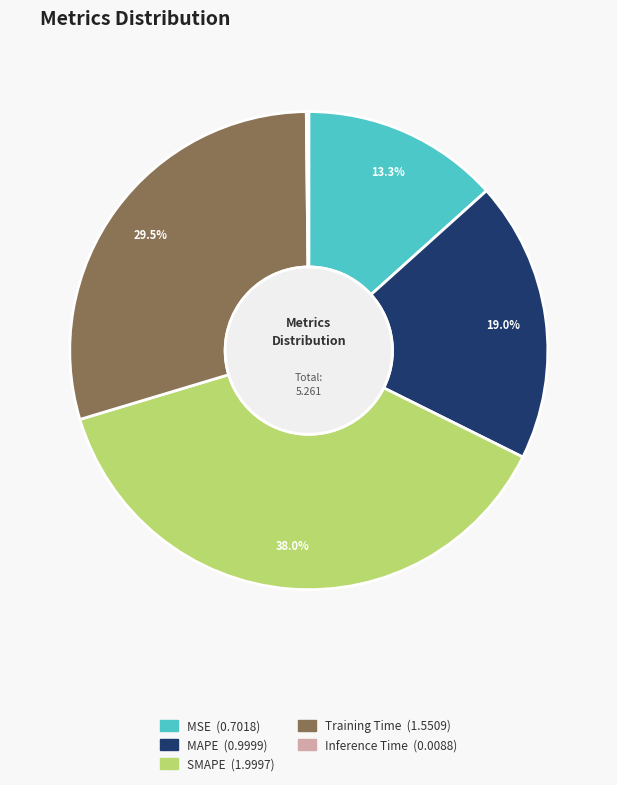

Is there any slice that represents more than half of the pie?

No